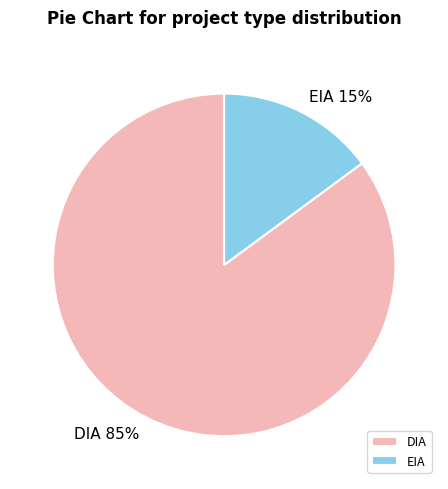

The EIA slice represents 25% of the pie. True or false?

False